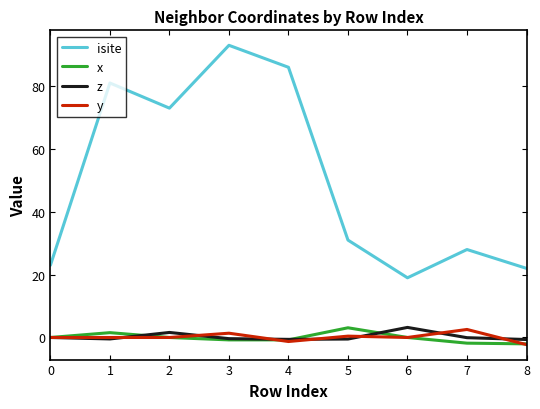

Which category has the lowest value in the isite series?

6